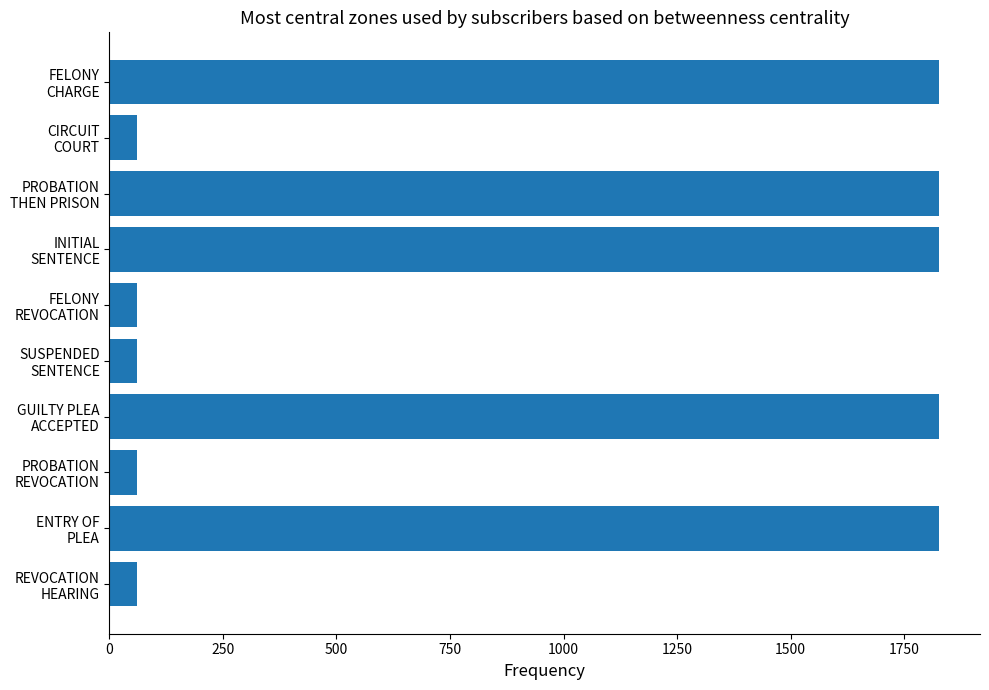

Are the bars grouped side by side (vs. stacked)?

No